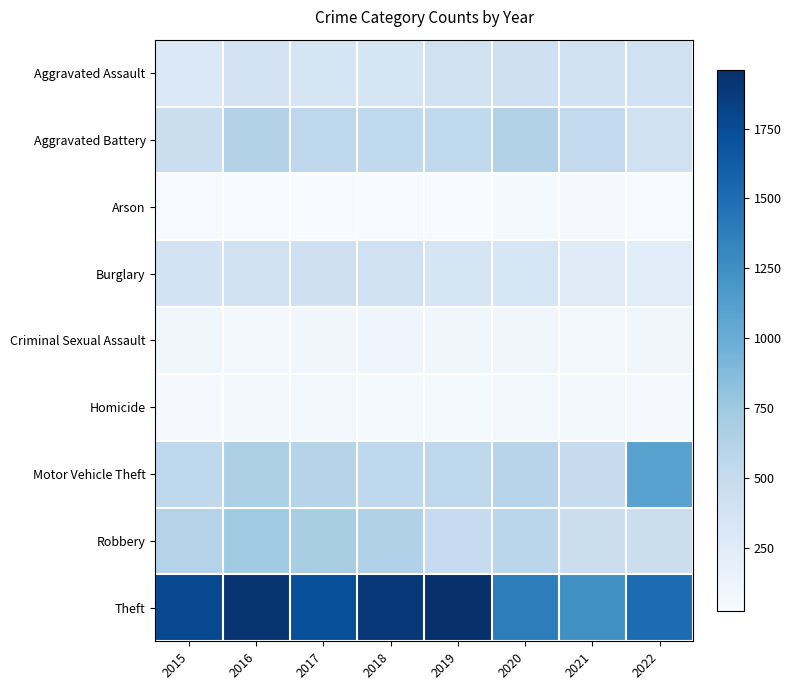

At which category is the sum across all series the highest?

2016